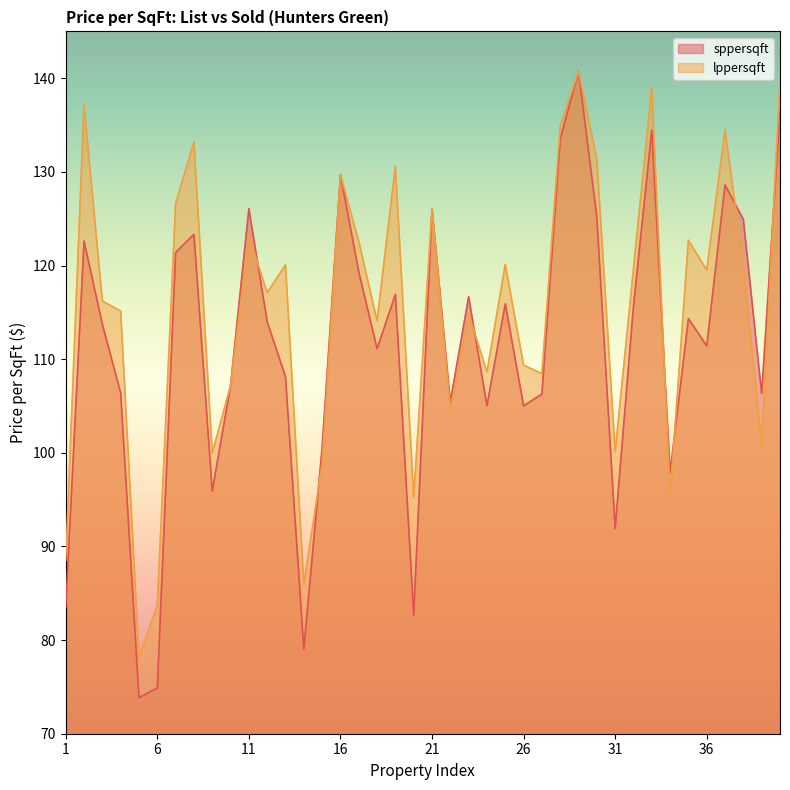

What is the total value across all series at 22?

210.1